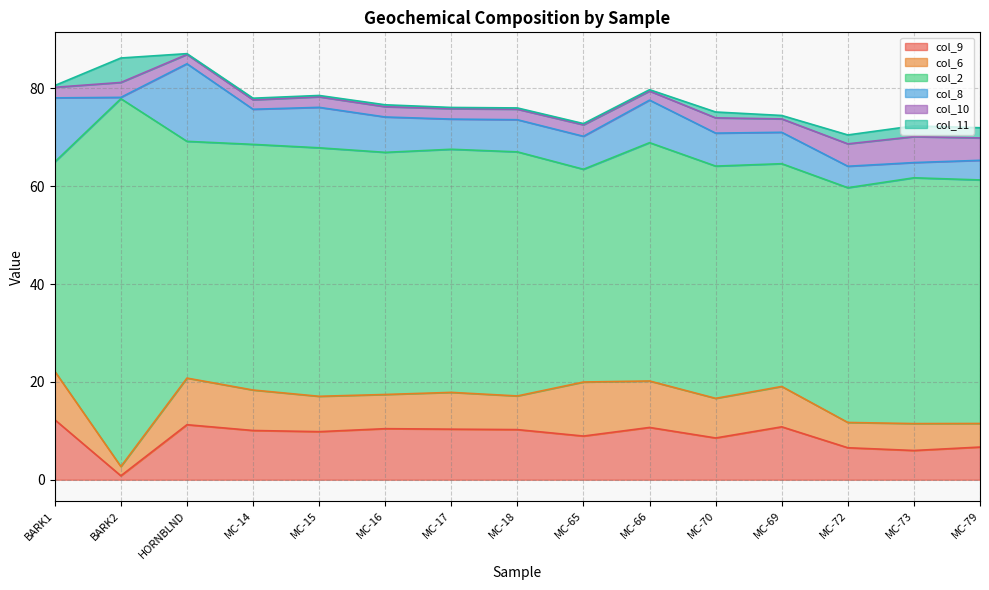

What is the sum of all col_11 values?

15.6